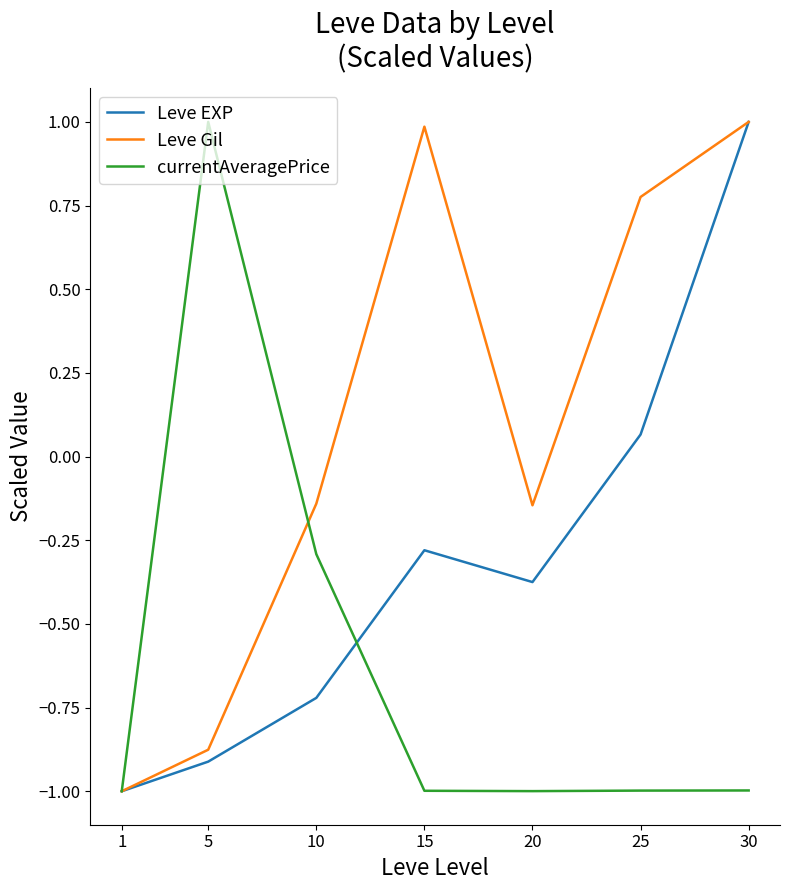

What is the total value across all series at 30?

1.0